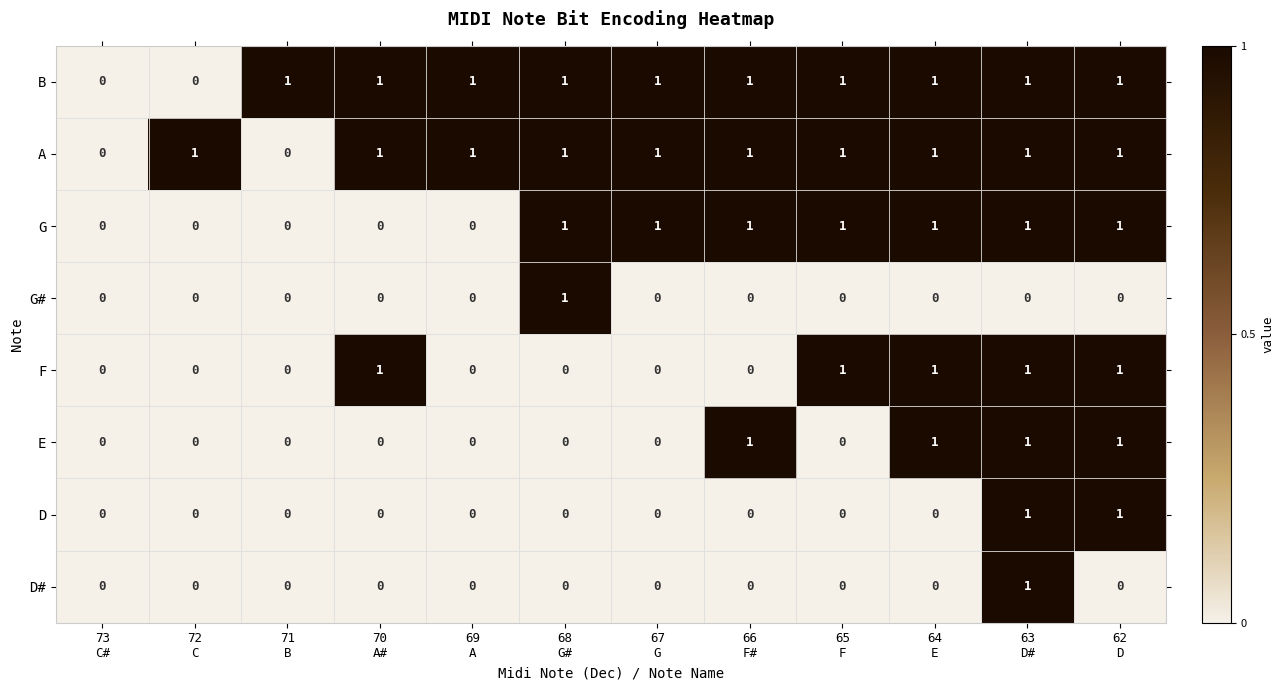

How many data points in G are less than 1?

5